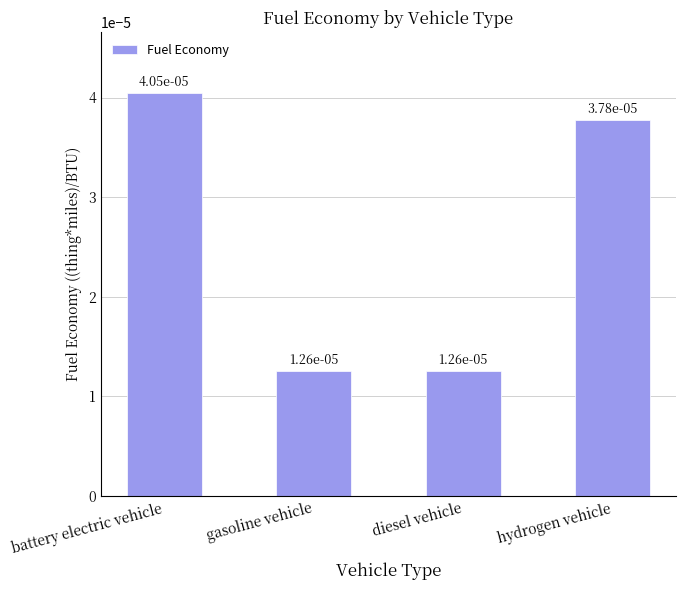

How many values are between 0 and 1?

4